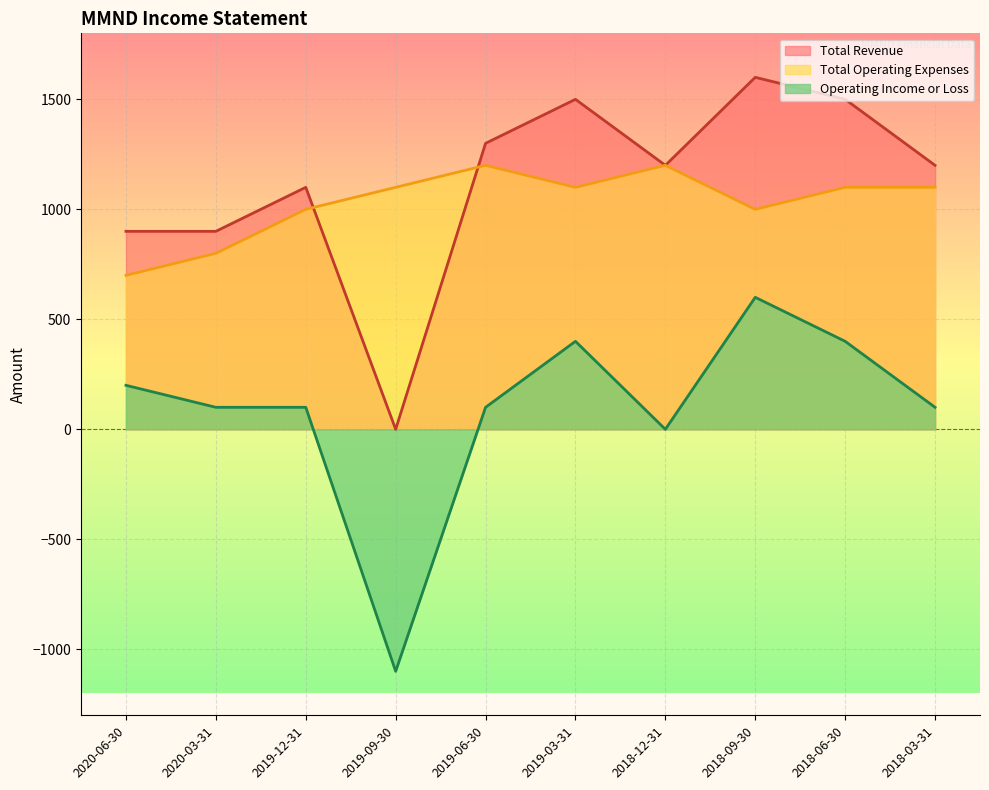

How many interior local valleys does the Operating Income or Loss series have?

2